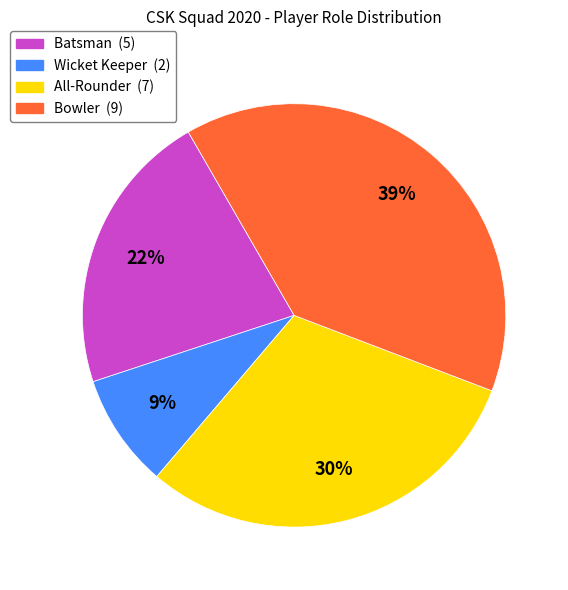

The Bowler slice represents 47% of the pie. True or false?

False